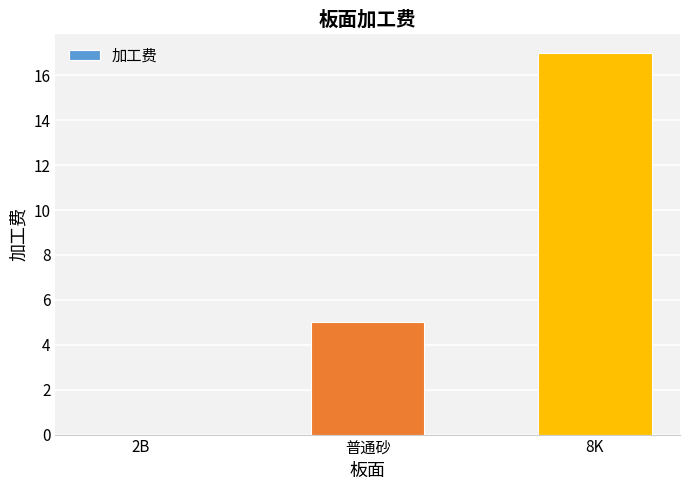

Approximately how many times larger is the value at 普通砂 compared to 8K?

0.3